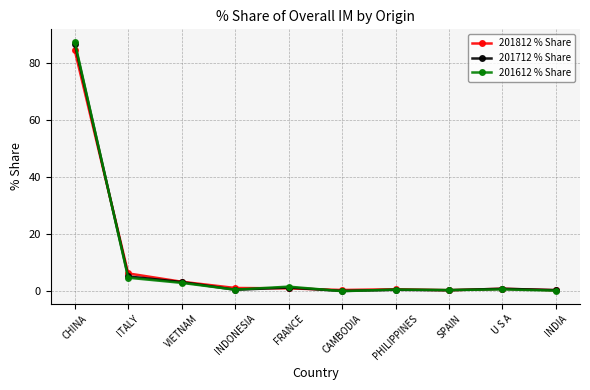

What is the difference between the 201612 % Share values at CHINA and INDIA?

87.2